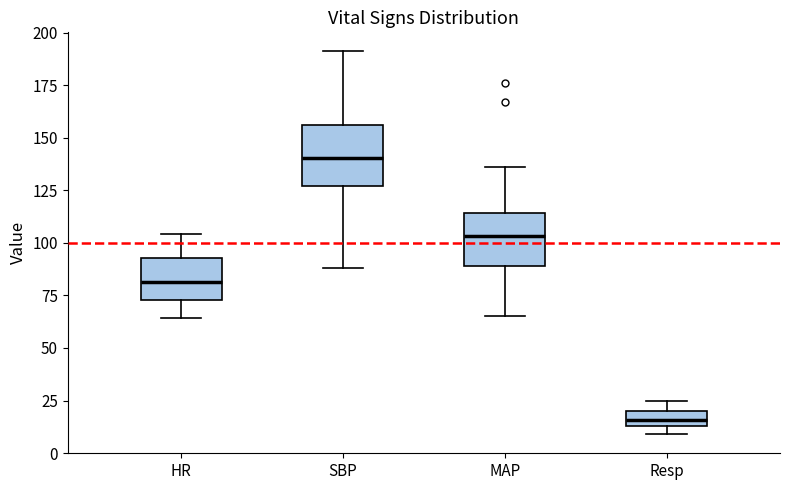

Where is the lower edge of the box for SBP on the y-axis? The values are not printed on the chart, so give them approximately, as read against the axis.

125